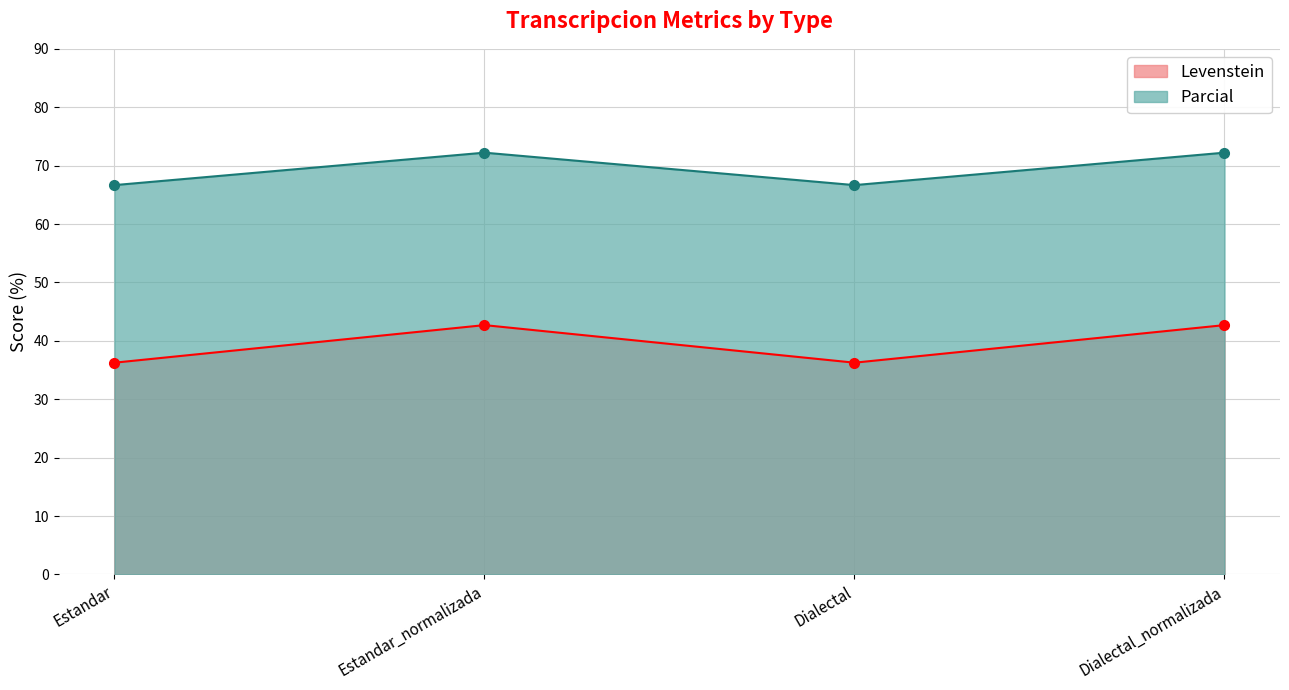

What is the label of the 3rd point from the right?

Estandar_normalizada